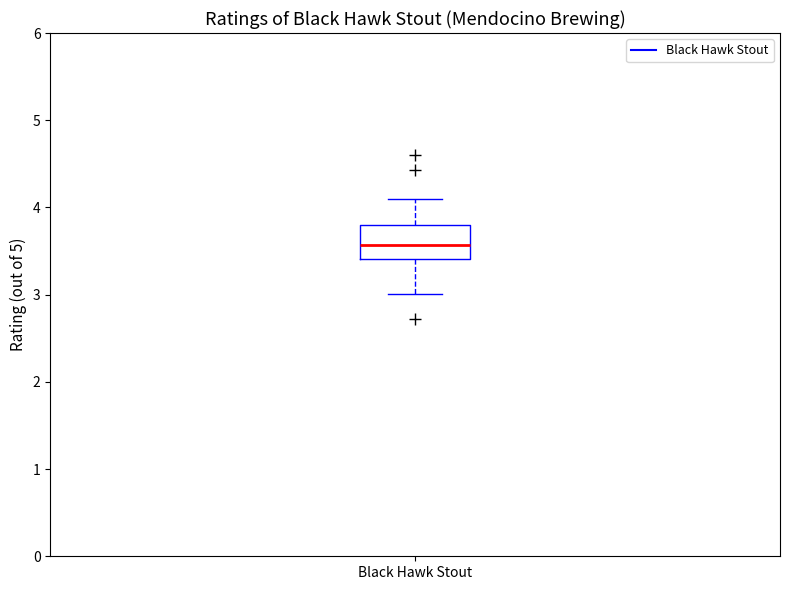

Transcribe this box plot: give where the median line is, the range the box spans, and where the two whiskers end, as read against the y-axis. The values are not printed on the chart, so give them approximately, as read against the axis.

median 3.6, box 3.4 to 3.8, whiskers 3.0 to 4.1